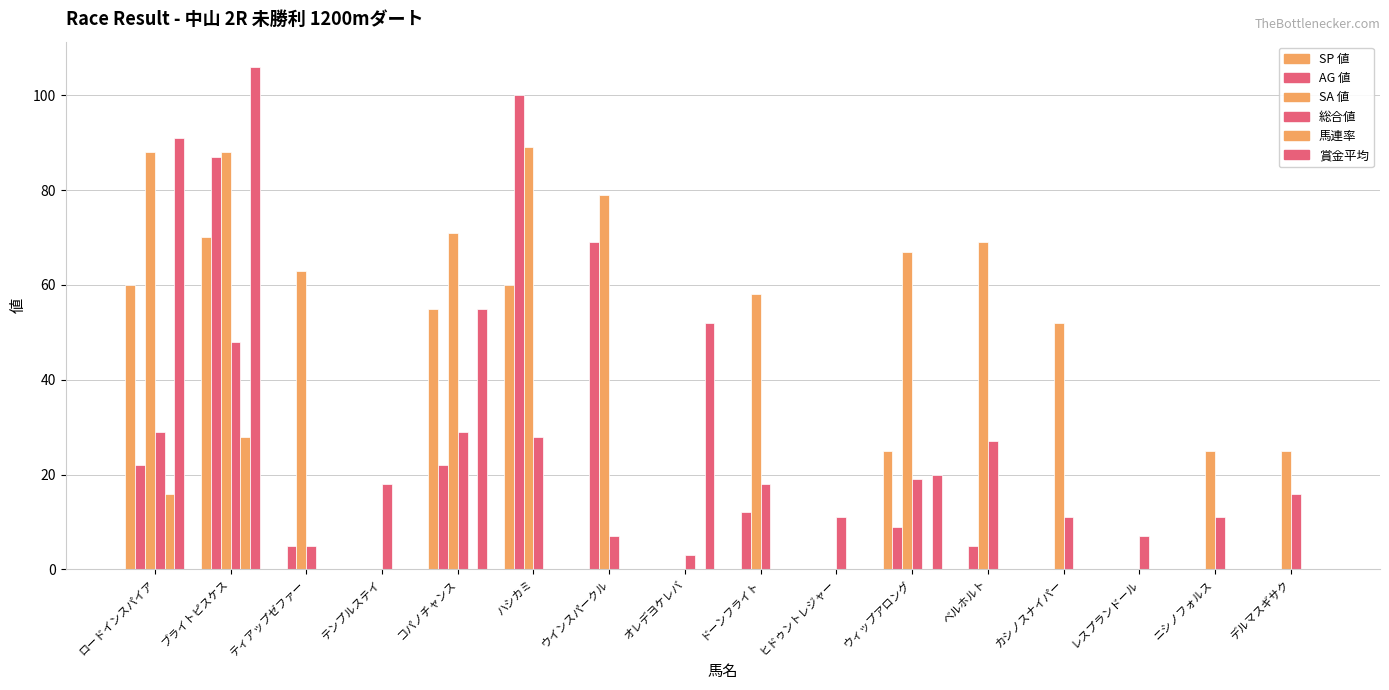

Count the number of categories in the chart.

16